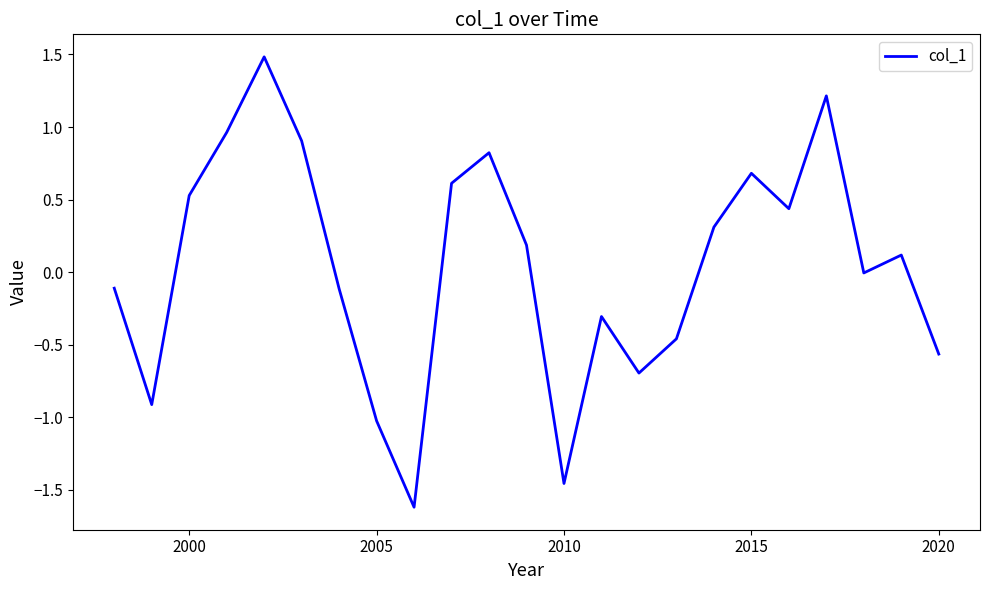

What is the difference between the maximum and minimum values?

3.1